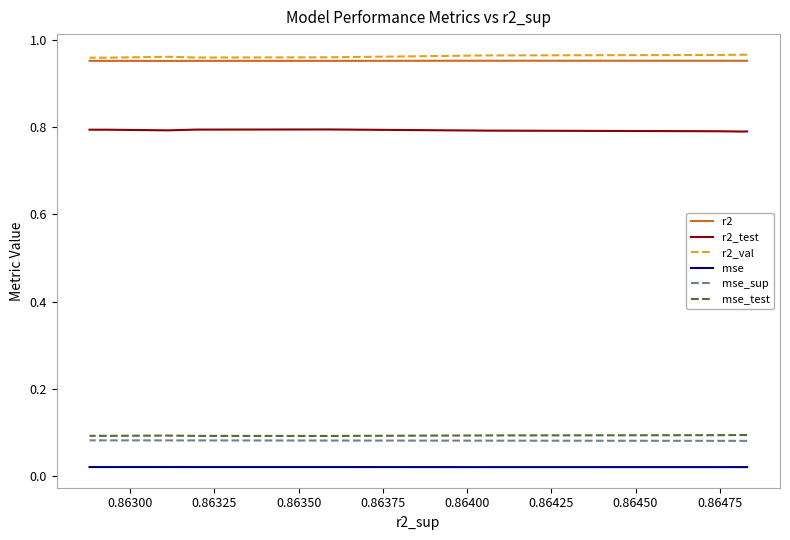

What are all the series names shown in the legend?

r2, r2_test, r2_val, mse, mse_sup, mse_test